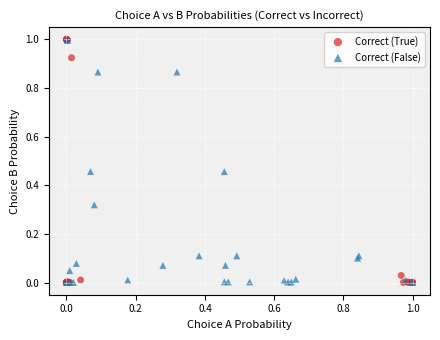

Which series has the widest spread of Y values?

Correct (True)